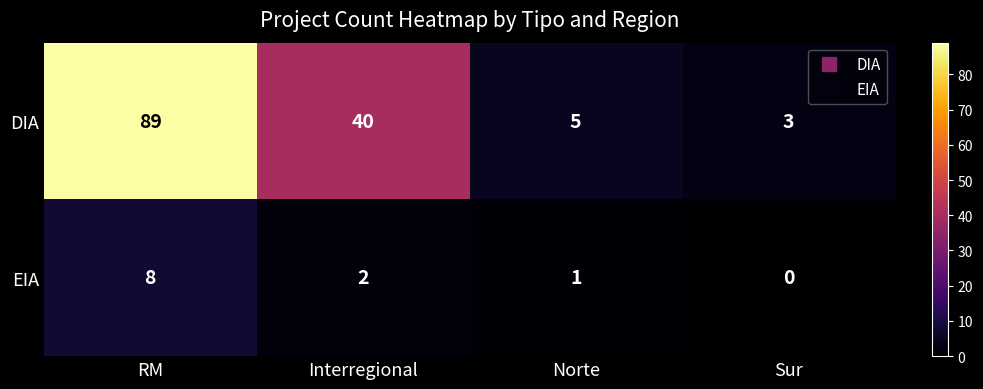

The DIA series shows 9 at Norte. True or false?

False